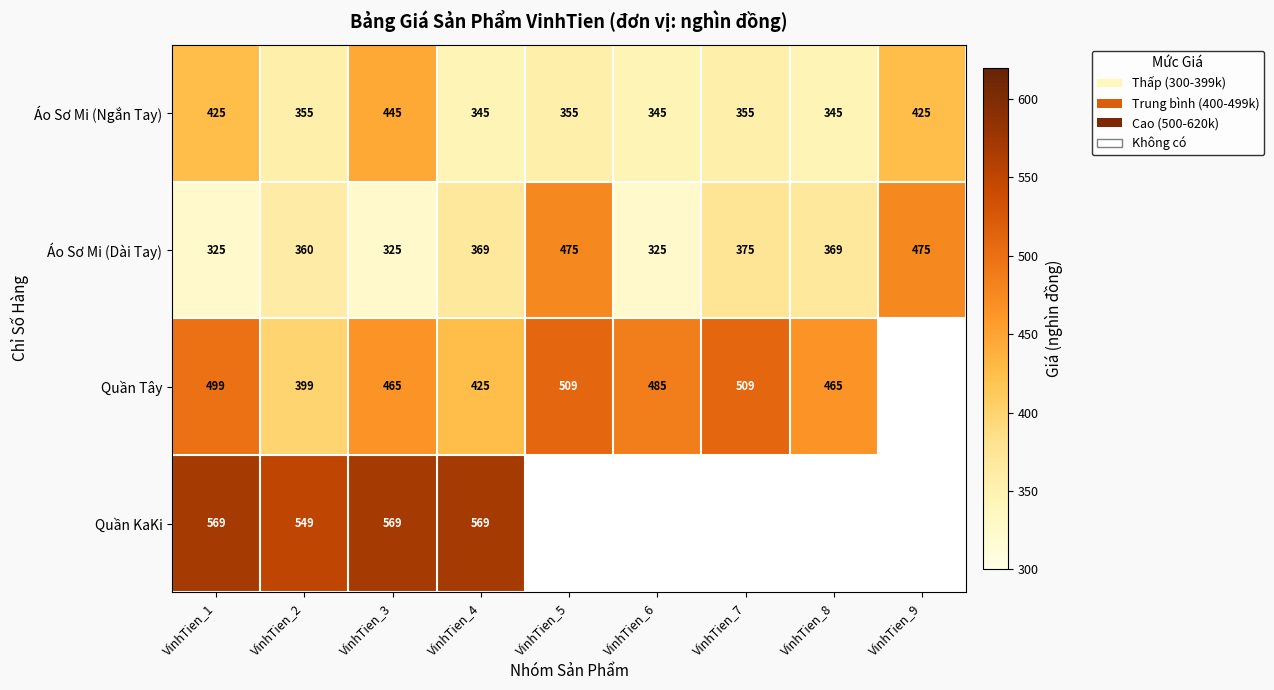

Is it true that Áo Sơ Mi (Dài Tay) equals 325 at VinhTien_1?

True